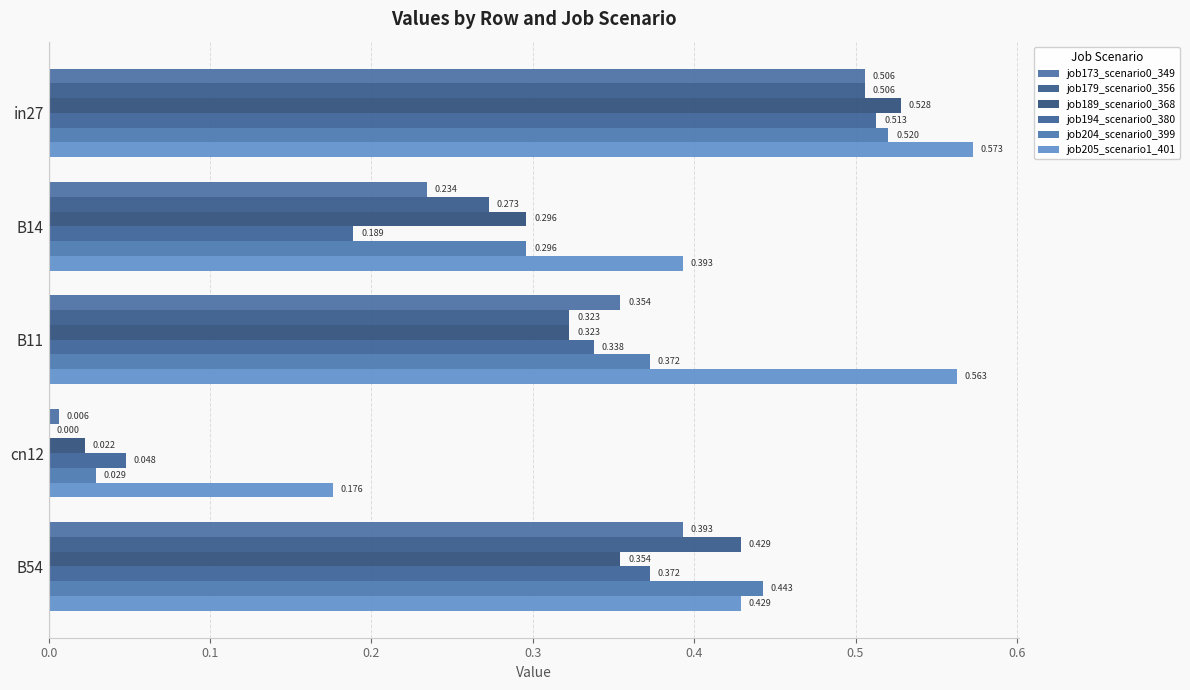

How many data points does each series have?

5